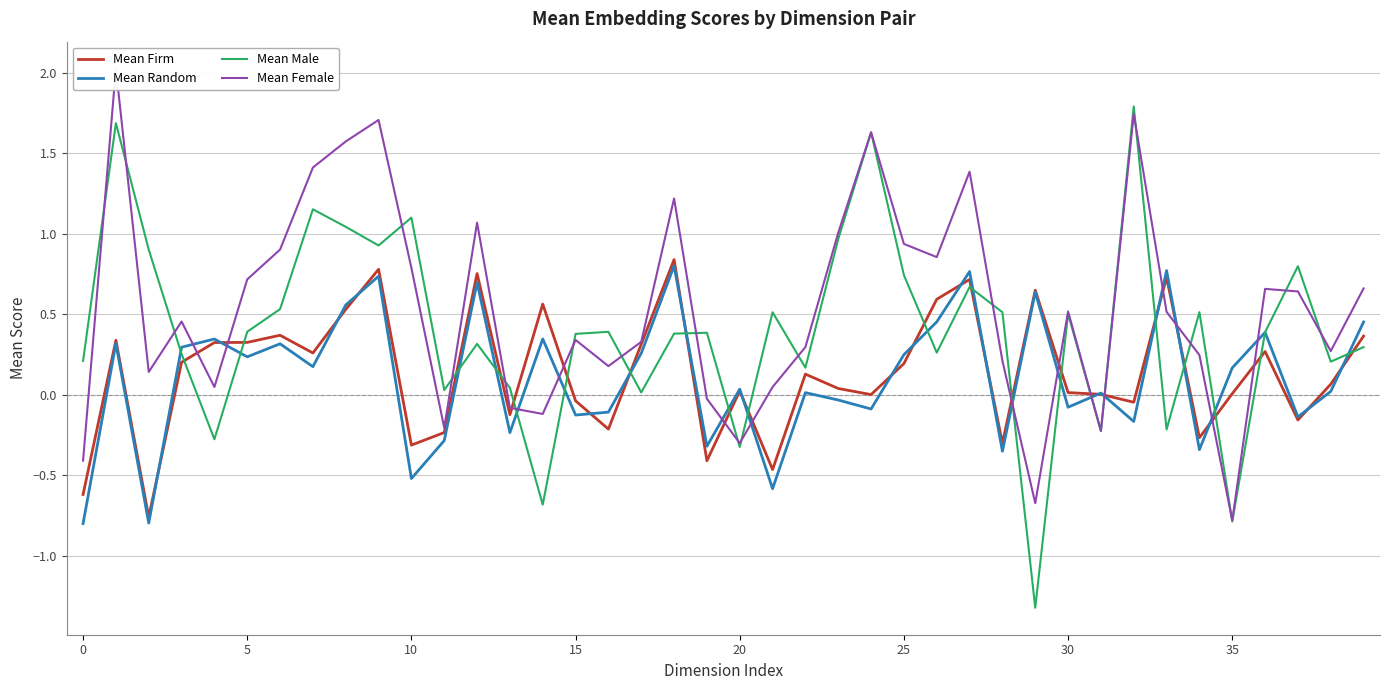

True or false: Mean Female and Mean Firm intersect in this chart.

True